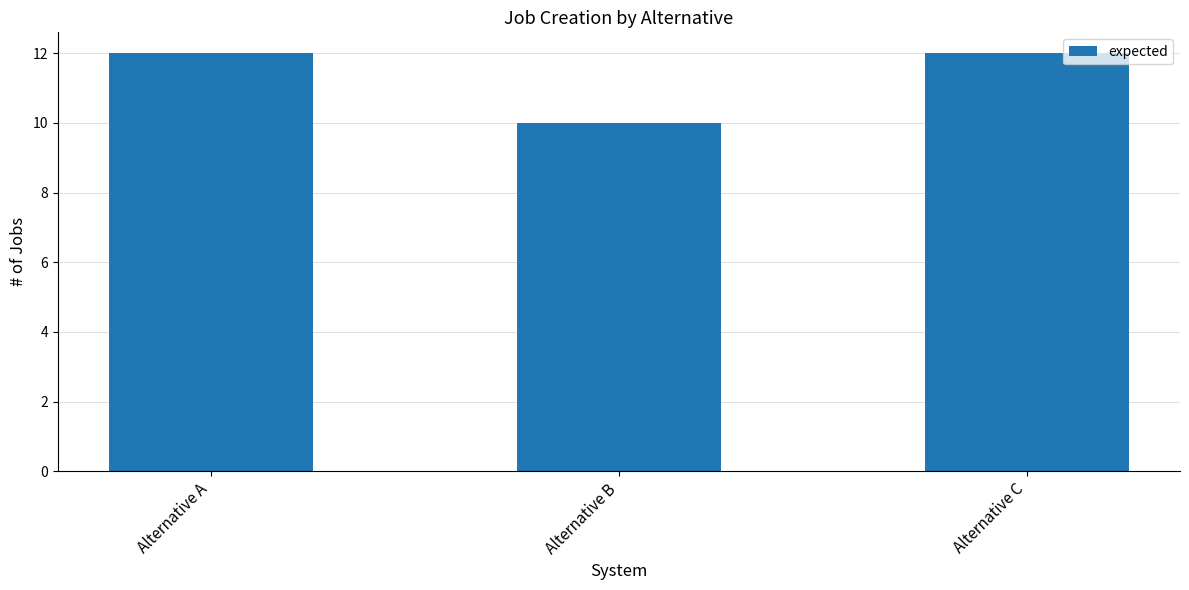

Does the chart contain stacked bars?

No